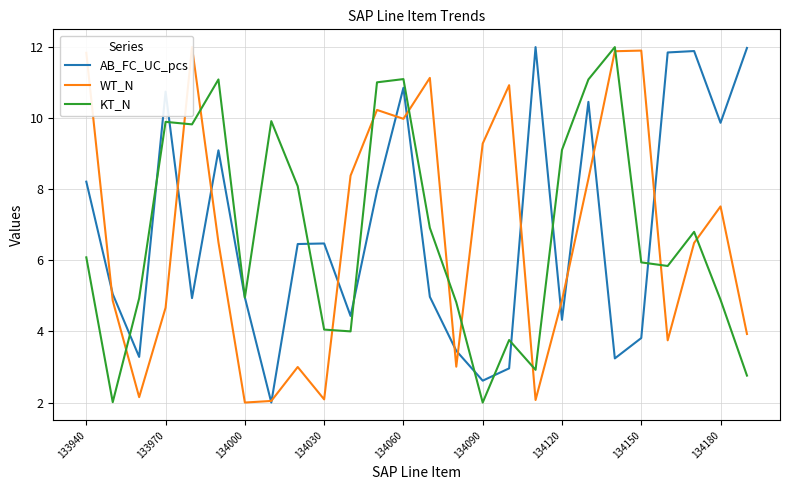

Which series has the largest total across all categories?

AB_FC_UC_pcs